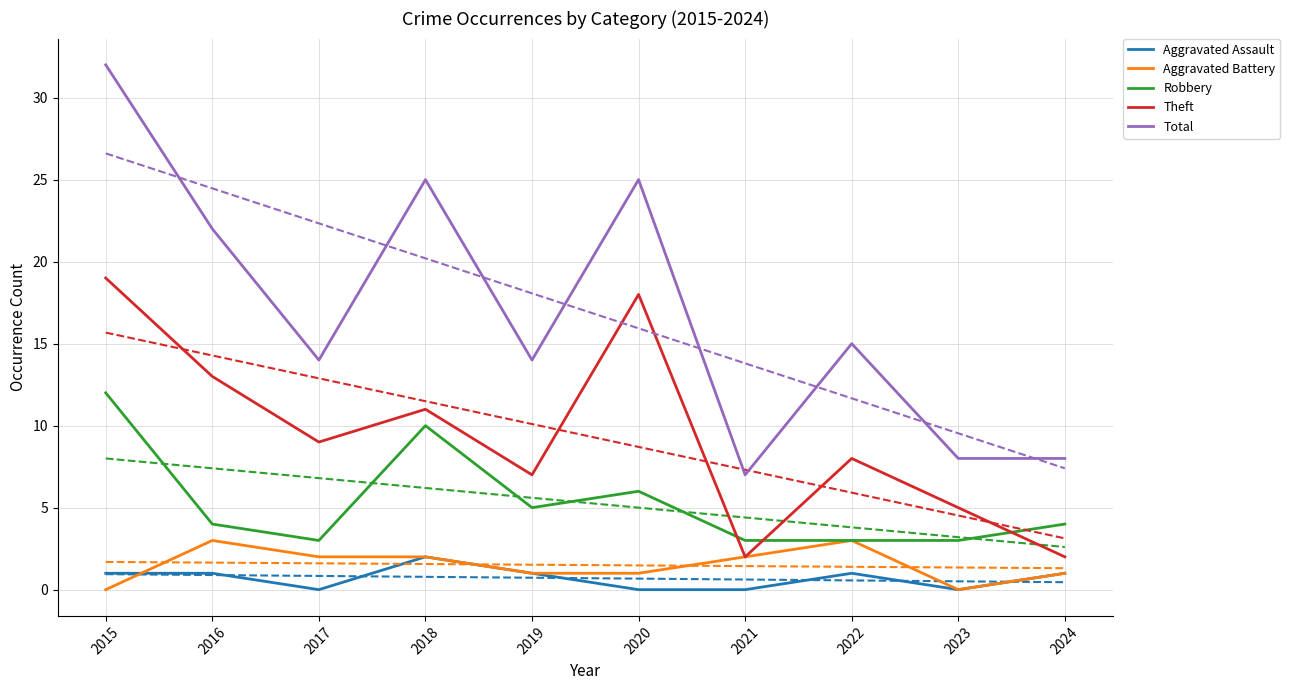

Count the number of data series in this chart.

5